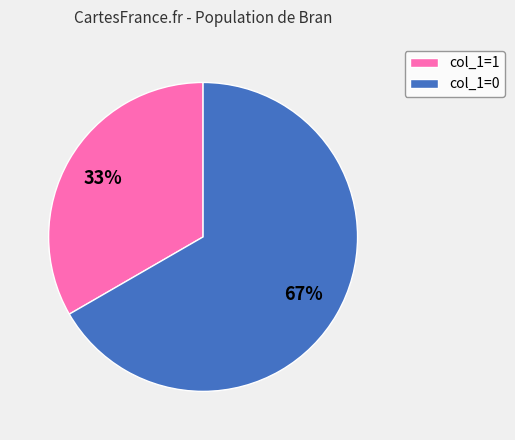

Between col_1=0 and col_1=1, which is larger?

col_1=0